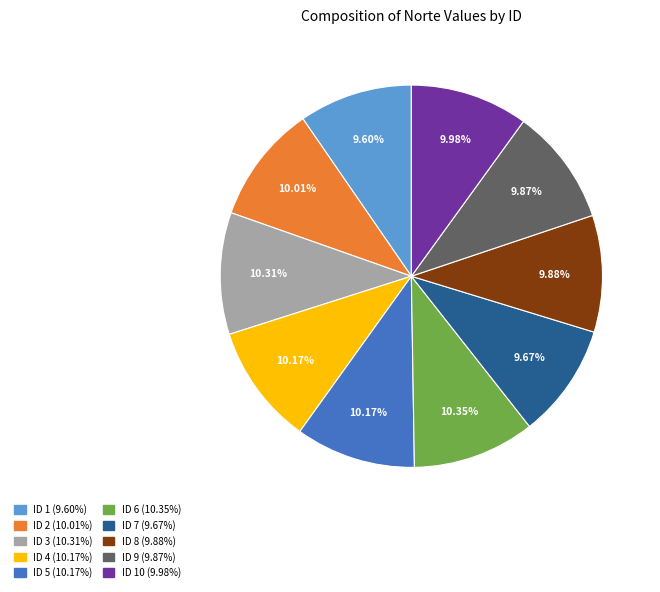

How many segments does this pie chart have?

10